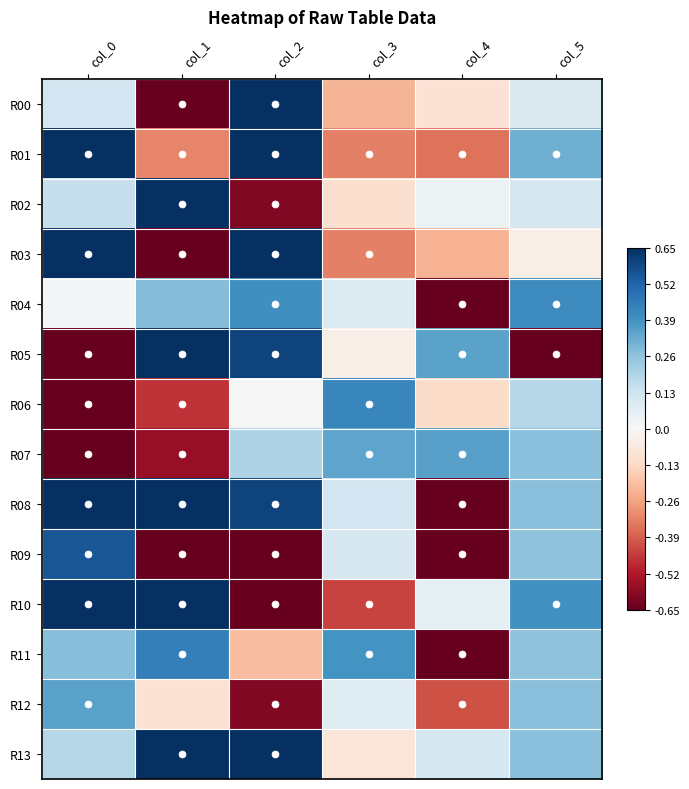

How many series are shown in this chart?

14